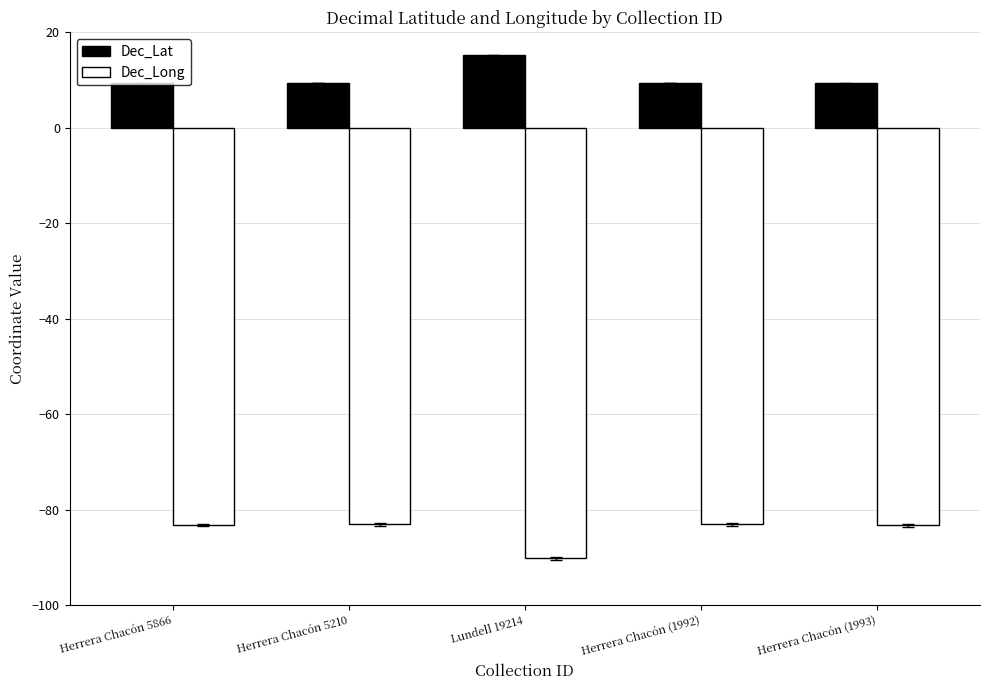

True or false: Dec_Long has a value of -83.1 at Herrera Chacón (1992).

True